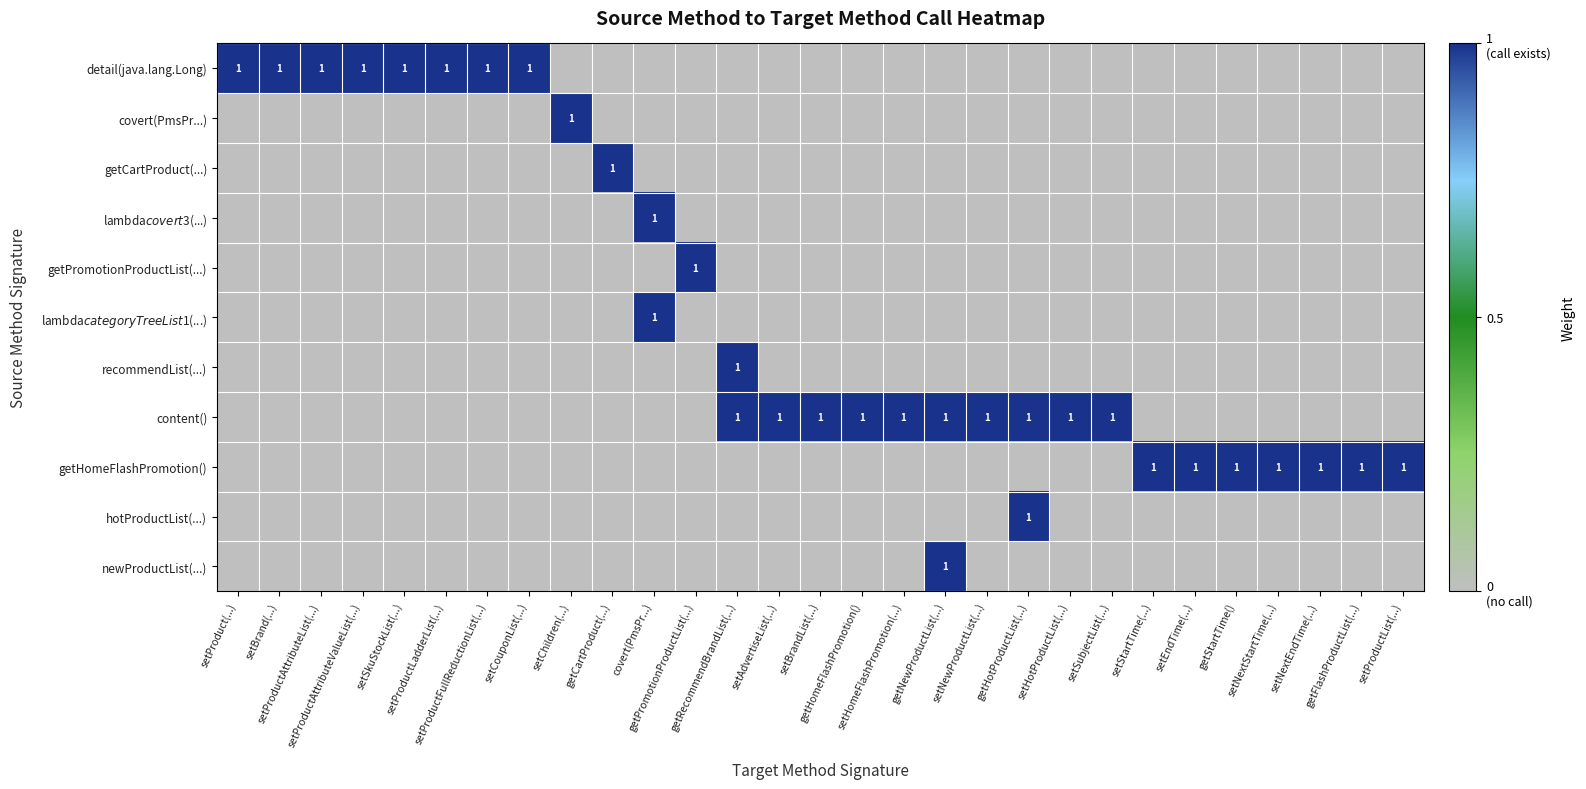

How many values in the lambda$categoryTreeList$1(...) series exceed 0?

1